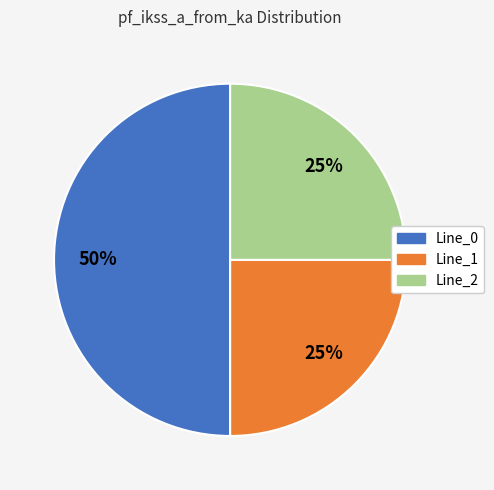

What percentage is the Line_2 slice, to the nearest percent?

25%